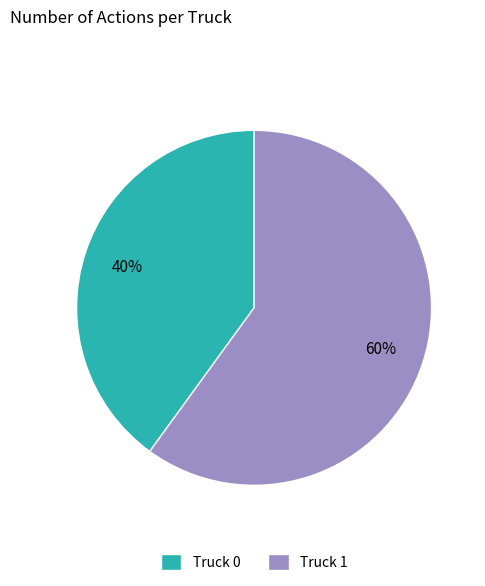

Is there a majority slice in this chart?

Yes